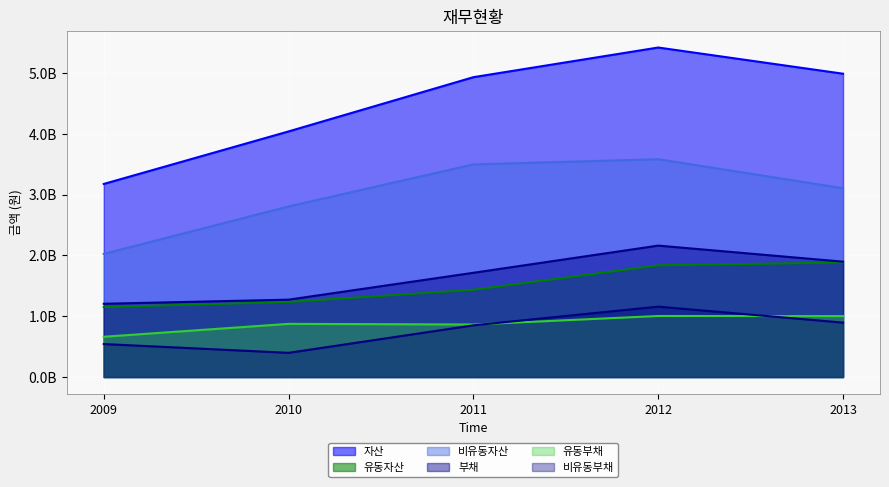

What are all the series names shown in the legend?

자산, 유동자산, 비유동자산, 부채, 유동부채, 비유동부채